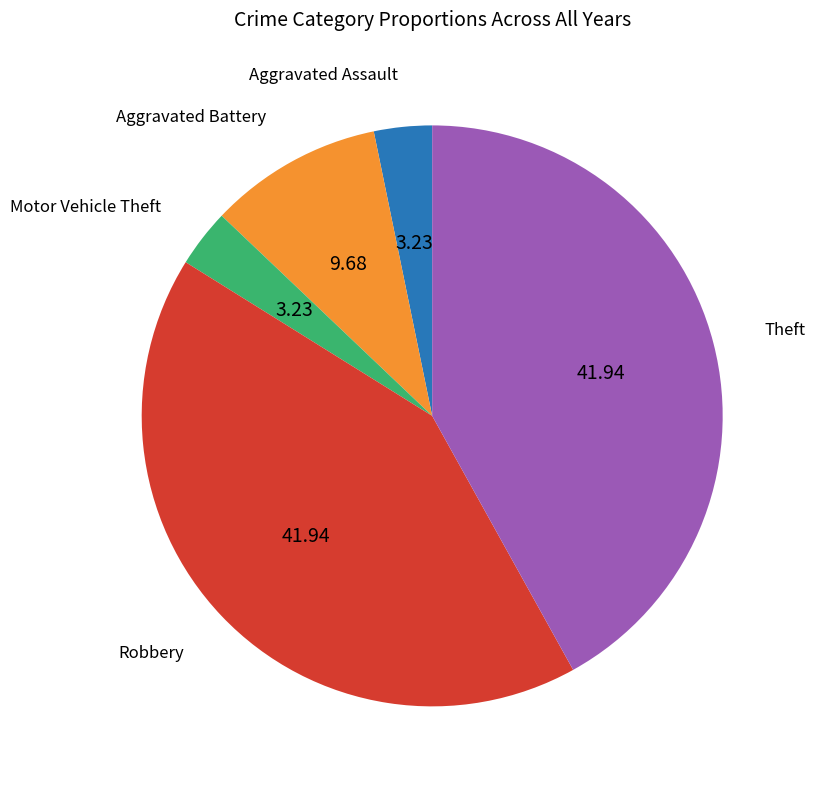

How many slices are in this pie chart?

5